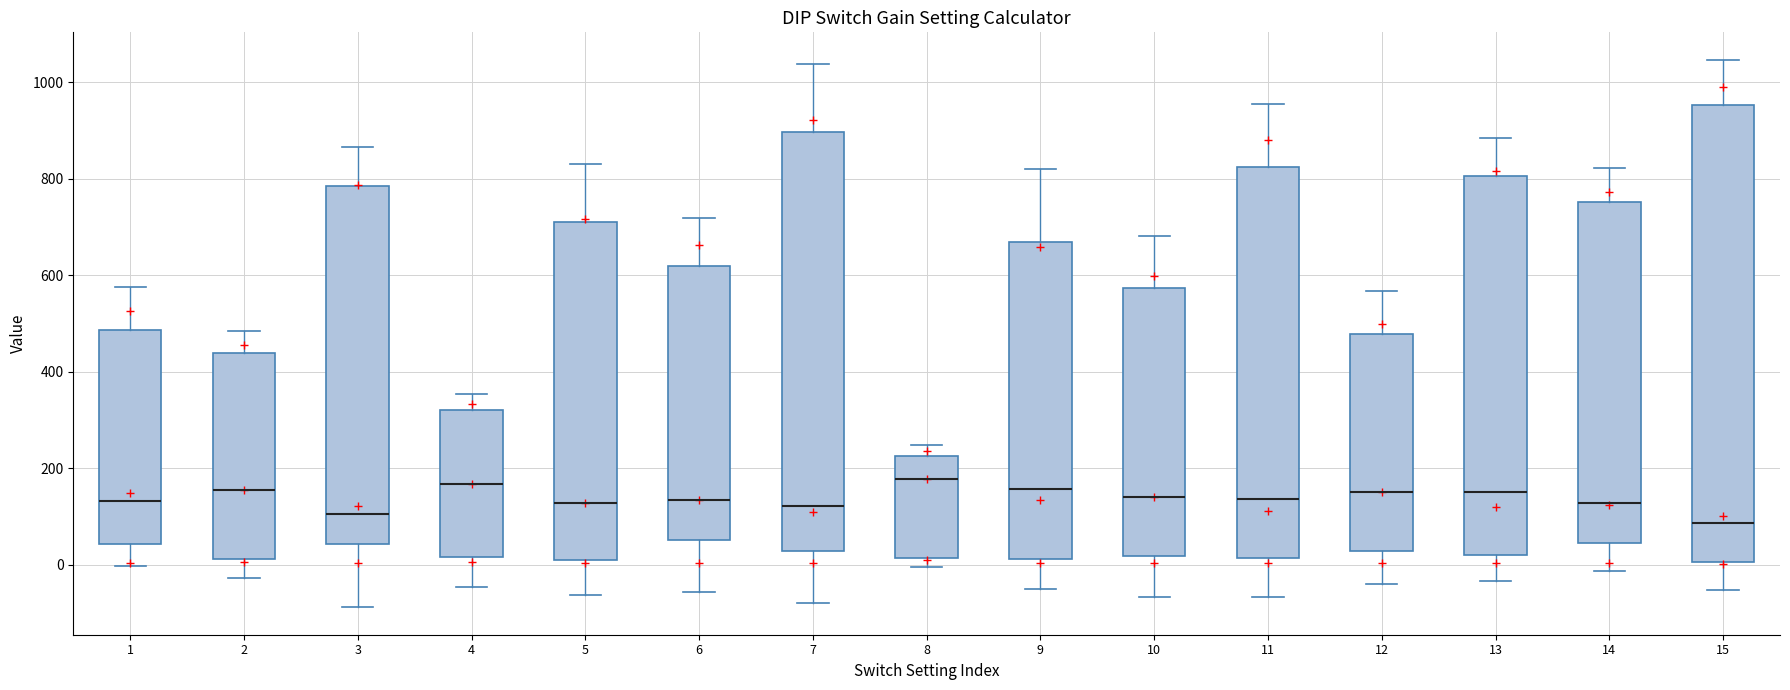

Where does the upper whisker of the box at x = 9 end on the y-axis? The values are not printed on the chart, so give them approximately, as read against the axis.

820